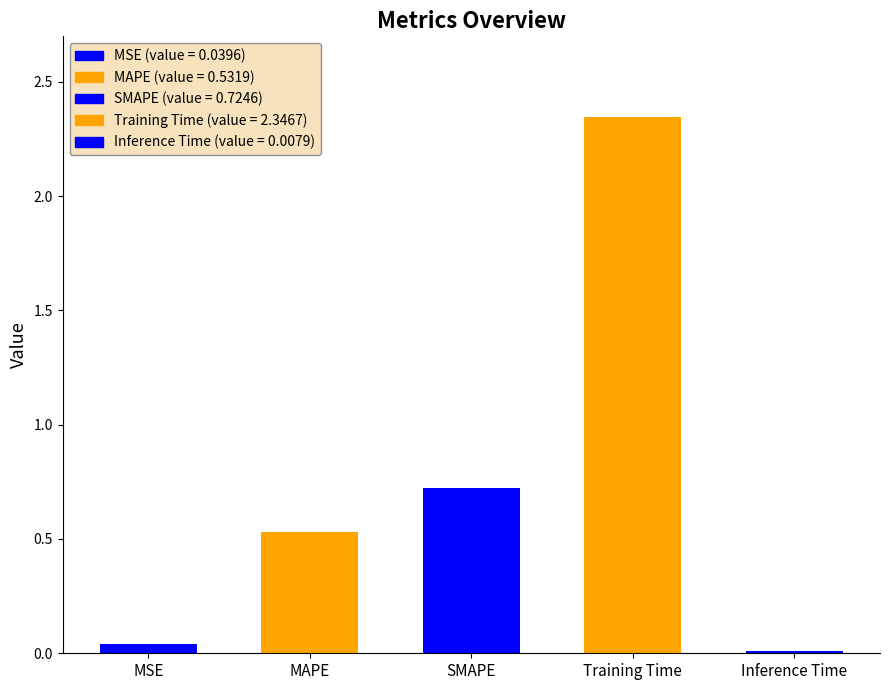

Is it true that the value at Inference Time is 0.0?

True